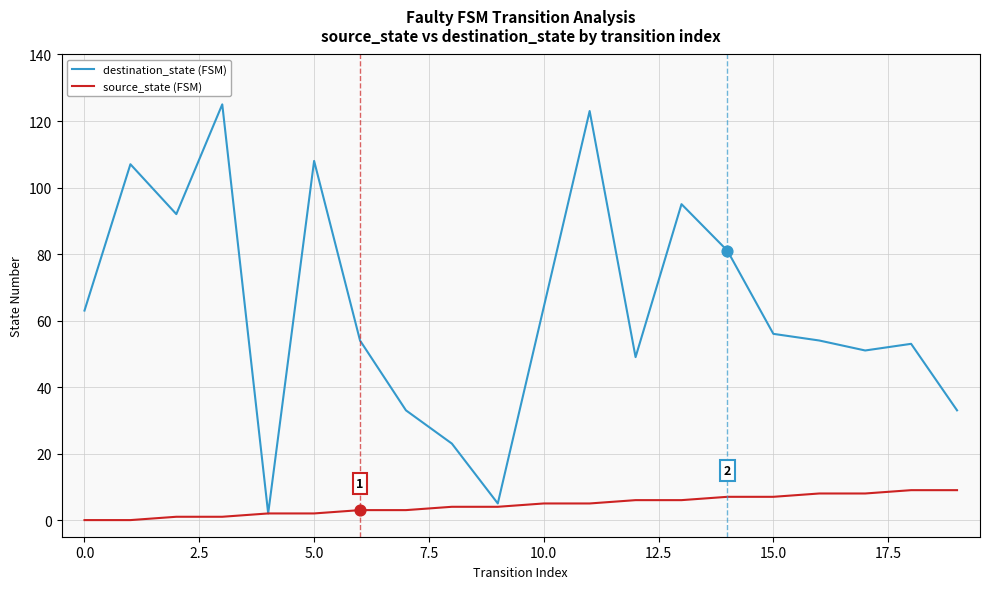

What are all the series names shown in the legend?

destination_state (FSM), source_state (FSM)